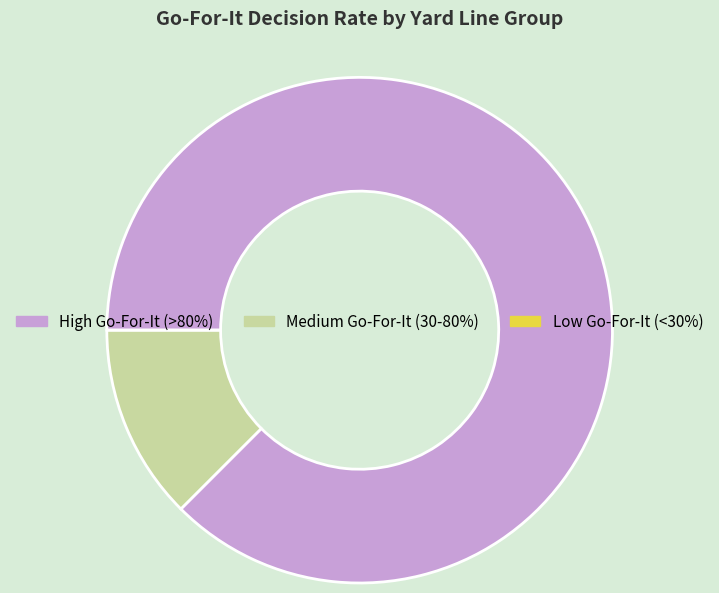

What is the largest slice in the pie chart?

High Go-For-It (>80%)